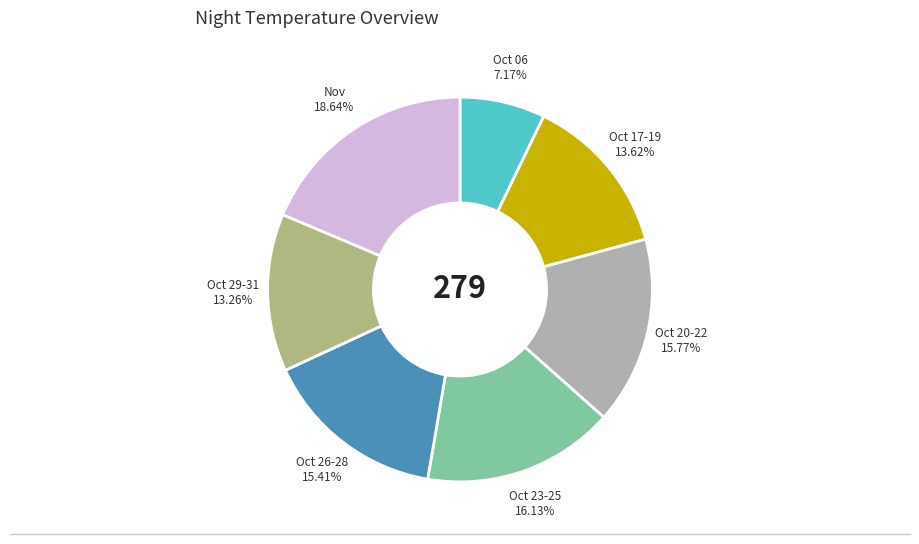

How many slices are in this pie chart?

7